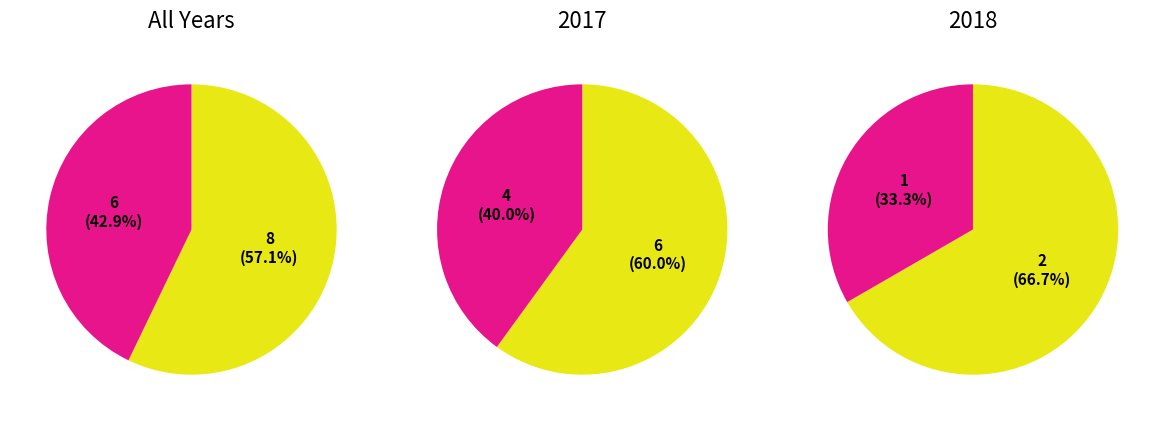

How many slices are in this pie chart?

6